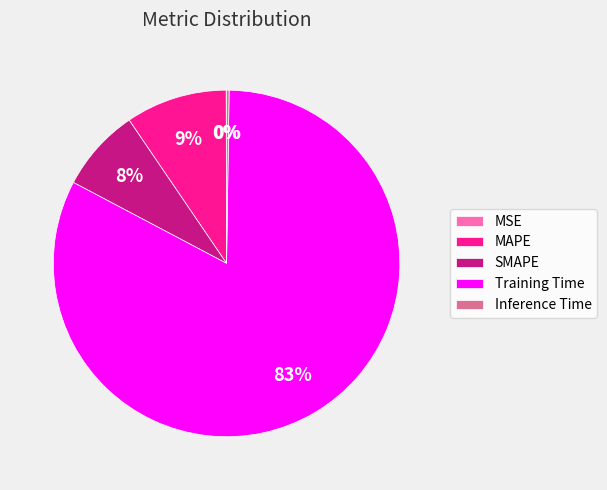

What is the largest slice in the pie chart?

Training Time